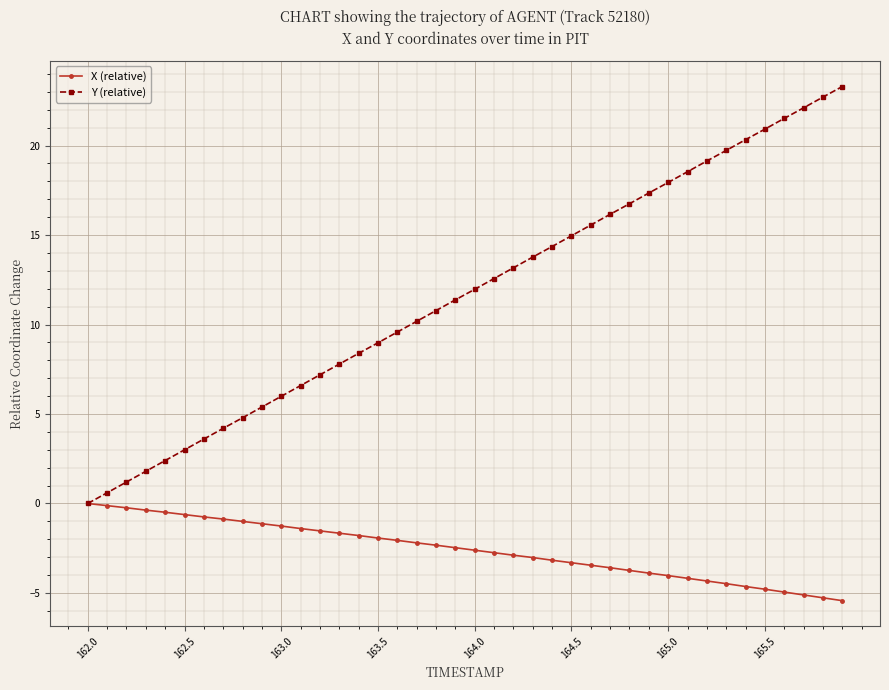

How many distinct data groups are displayed?

2